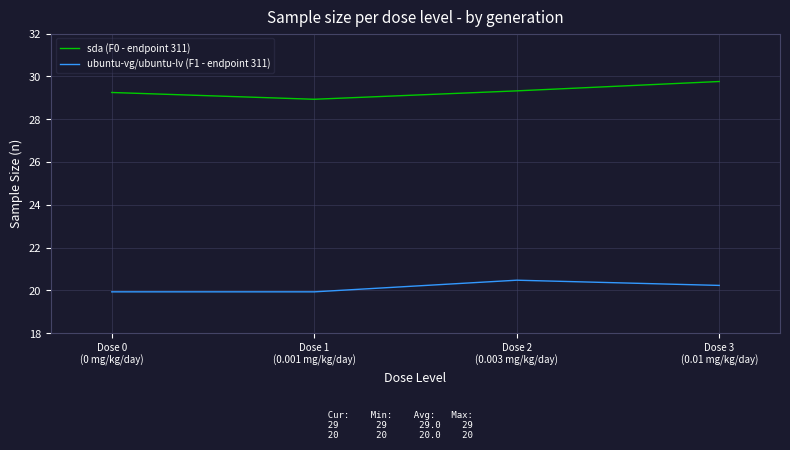

Where does the ubuntu-vg/ubuntu-lv (F1 - endpoint 311) series first go above 20?

Dose 2
(0.003 mg/kg/day)